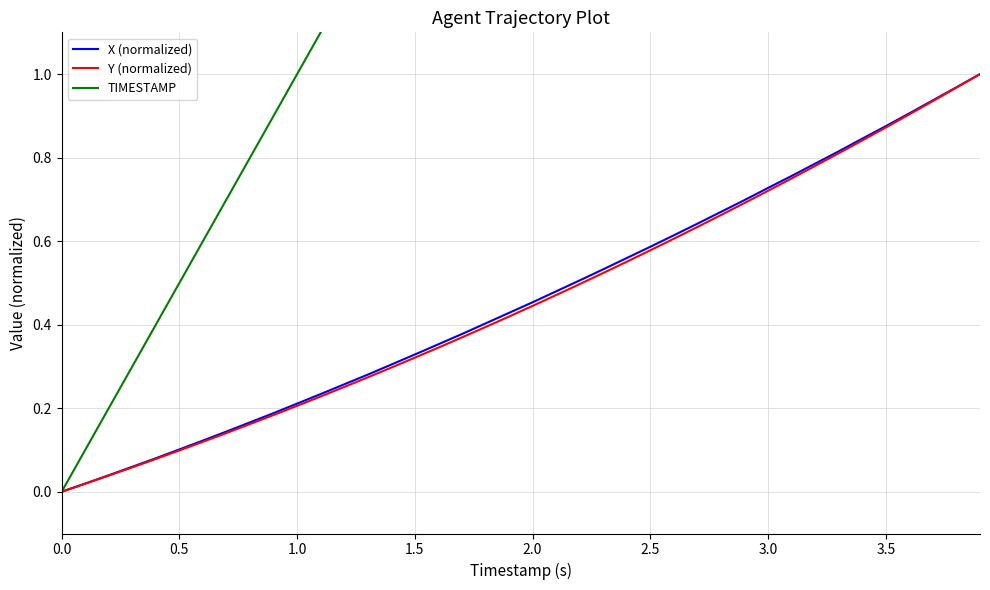

Is it true that X (normalized) equals 0.3 at 1.0?

False